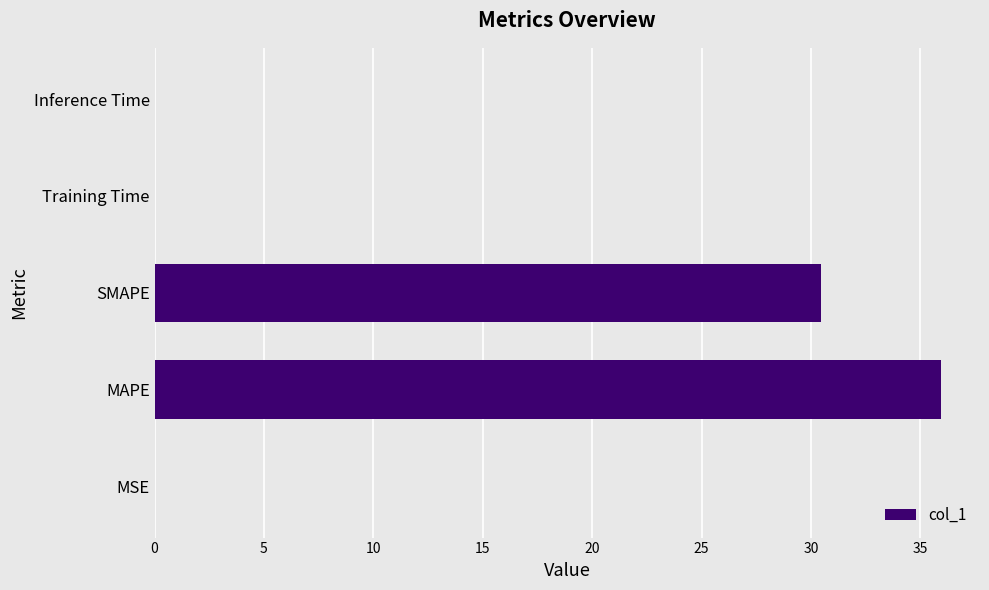

True or false: the data shows 30.5 at SMAPE.

True